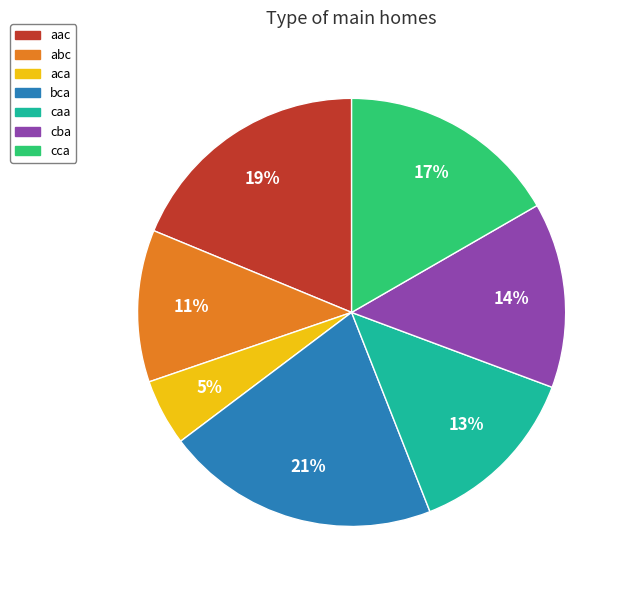

Which category has the biggest portion of the pie?

bca